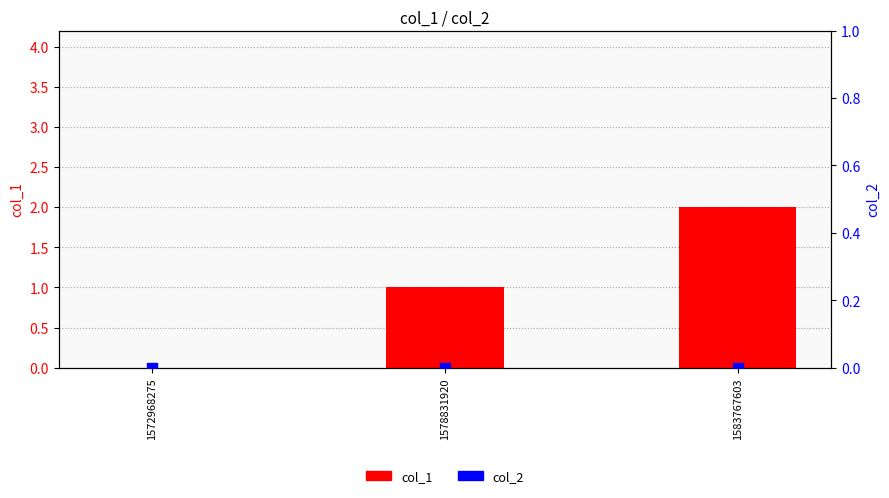

Which series has the widest spread of Y values?

col_1